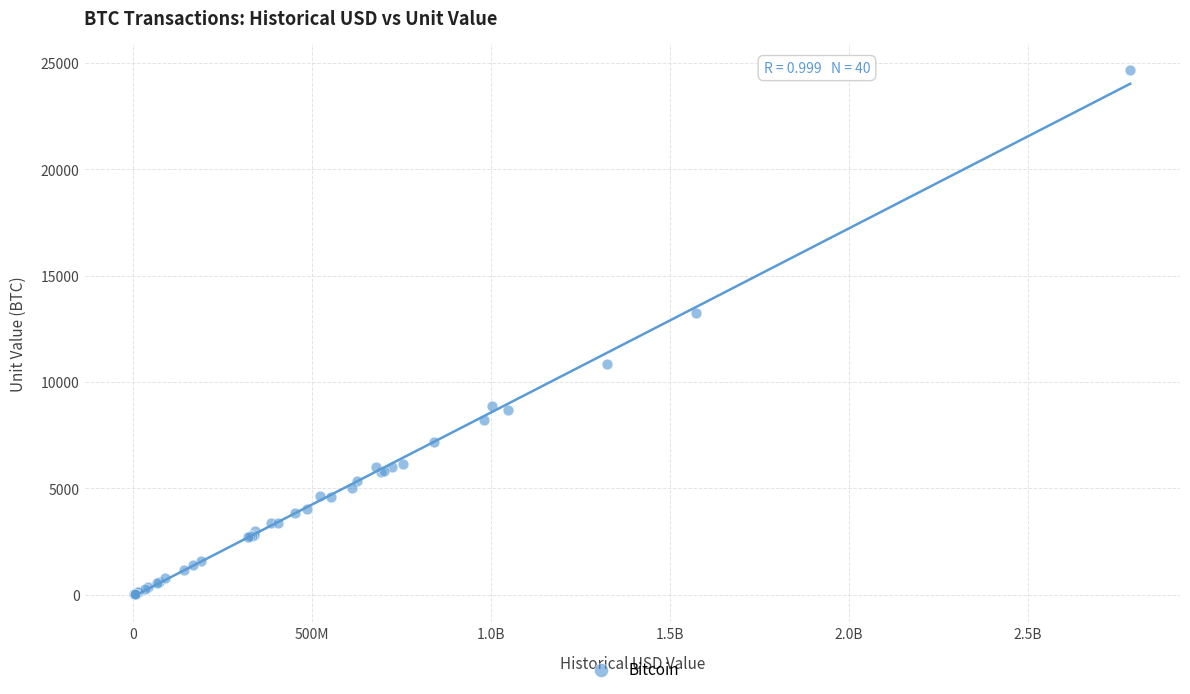

What Y value in the scatter plot is closest to 12348?

13250.0